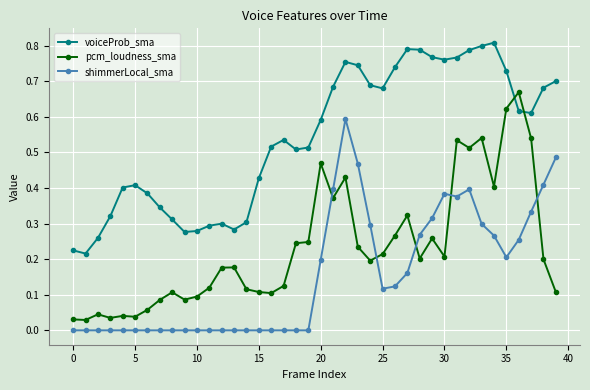

What are all the series names shown in the legend?

voiceProb_sma, pcm_loudness_sma, shimmerLocal_sma